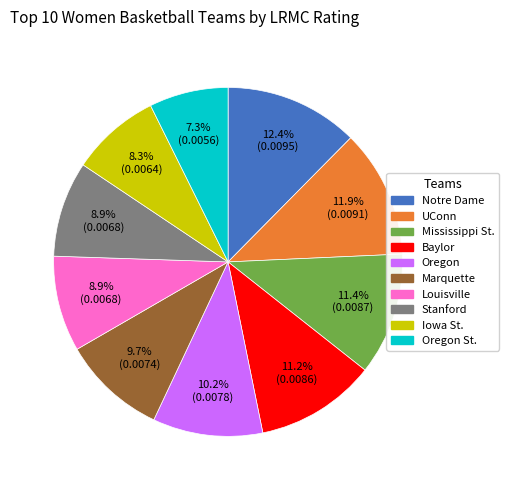

Does any single category account for the majority?

No